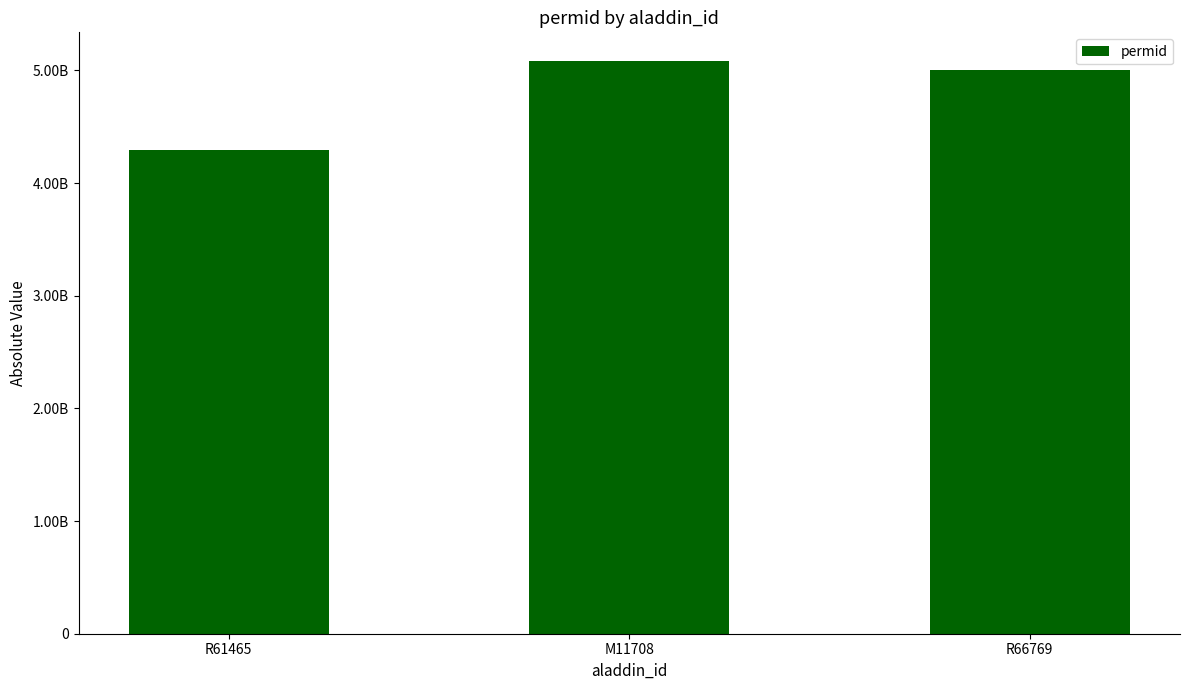

Reading right to left, transcribe all the data shown in this chart.

R66769=5000003258	M11708=5083467301	R61465=4295862902